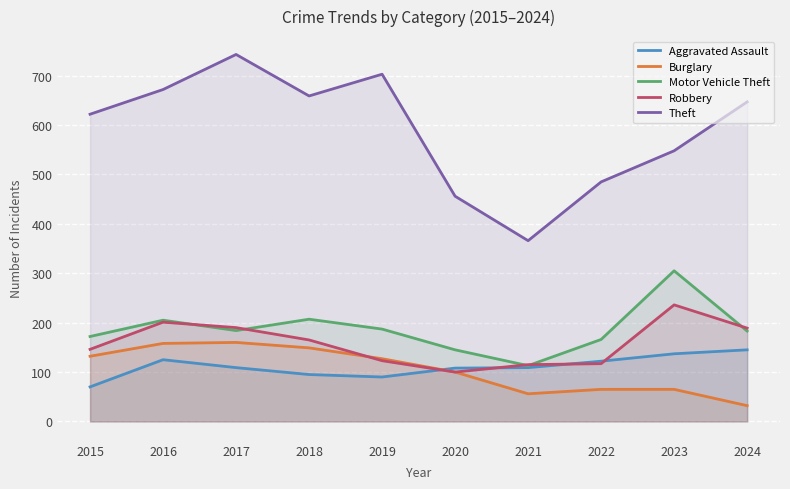

Between 2019 and 2015, which is larger?

2019